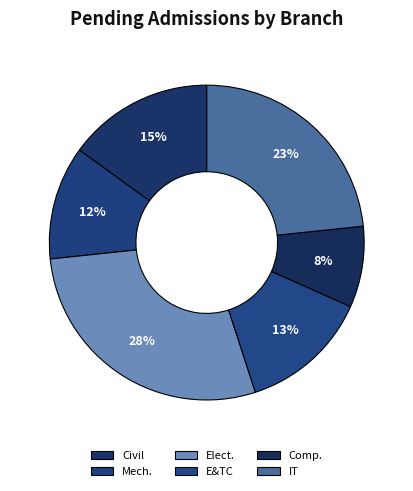

To the nearest percent, what is the average slice percentage?

17%